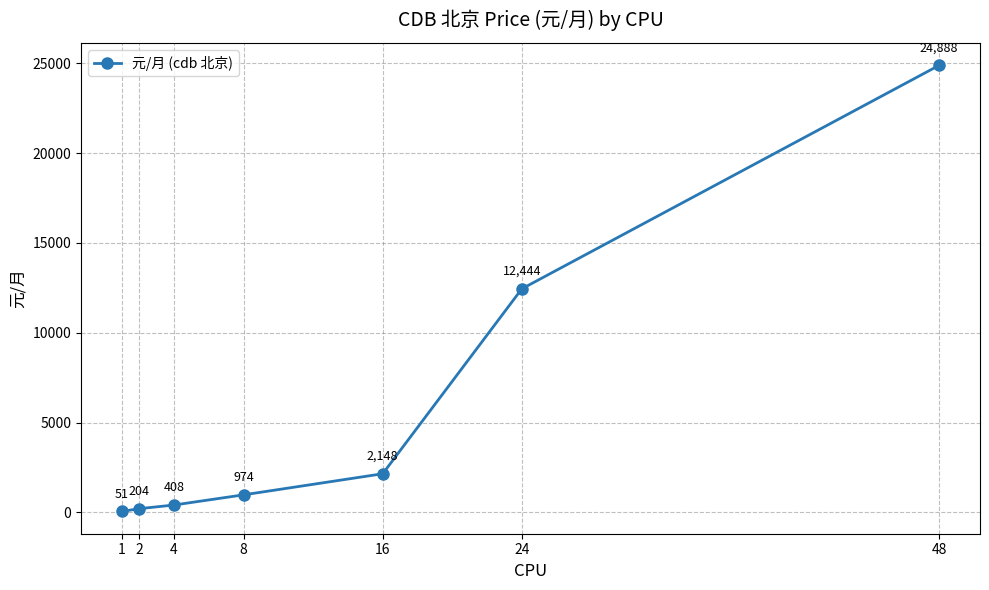

Rank the categories by value from highest to lowest.

48, 24, 16, 8, 4, 2, 1